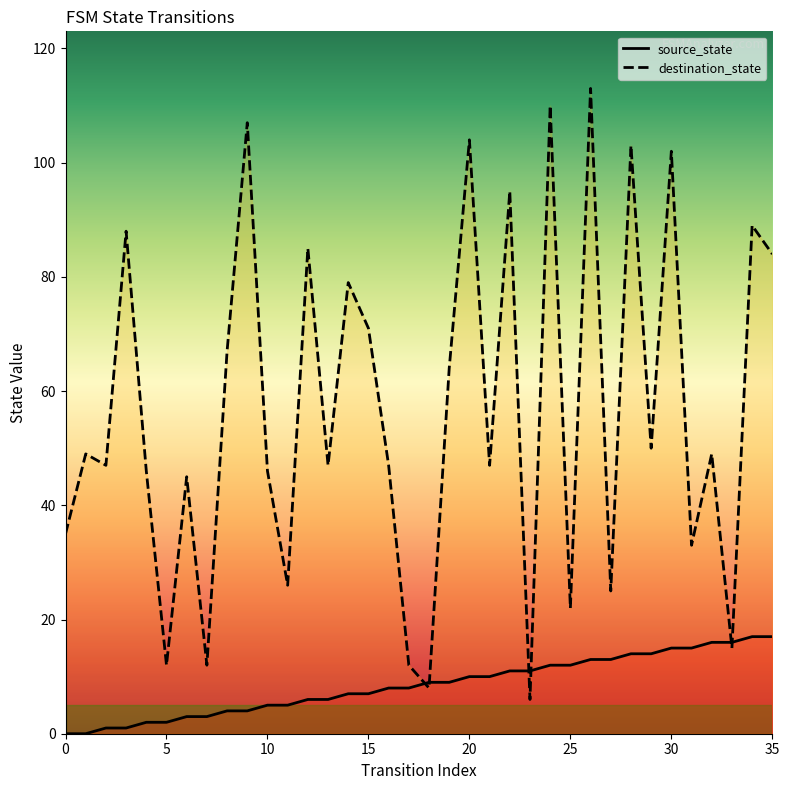

True or false: destination_state has a value of 67 at 16.

False